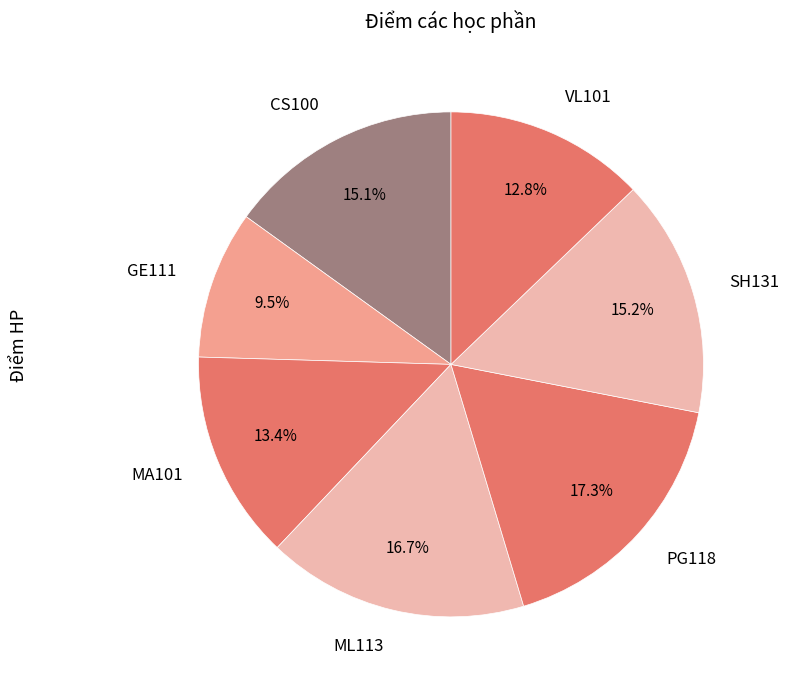

Which category has the biggest portion of the pie?

PG118